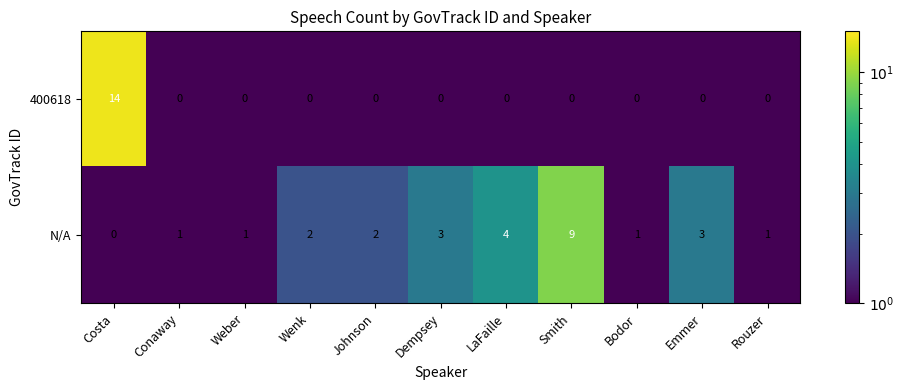

At Wenk, list the series in order from smallest to largest.

400618, N/A